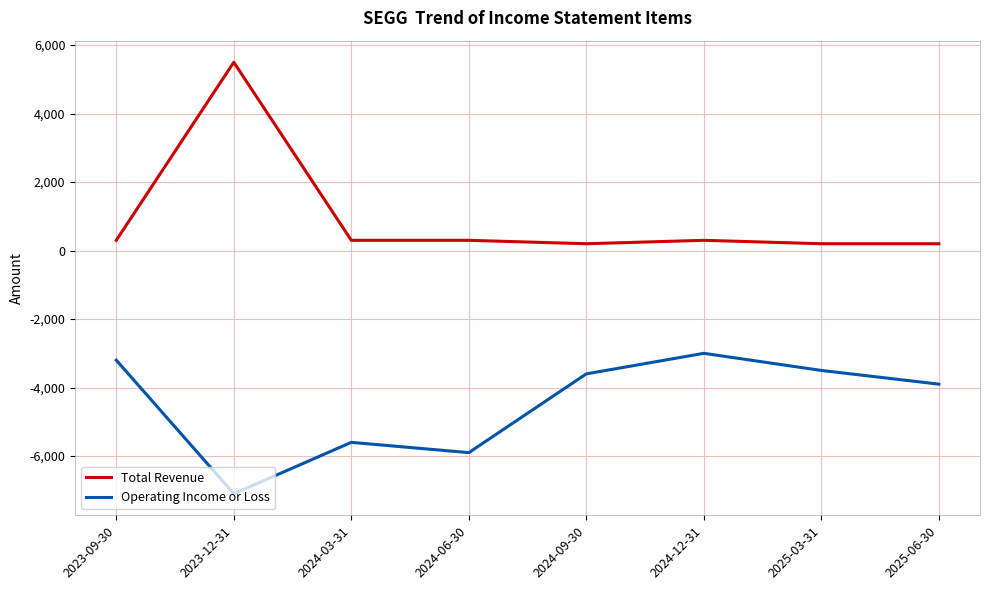

At which category does Total Revenue reach its first local peak?

2023-12-31